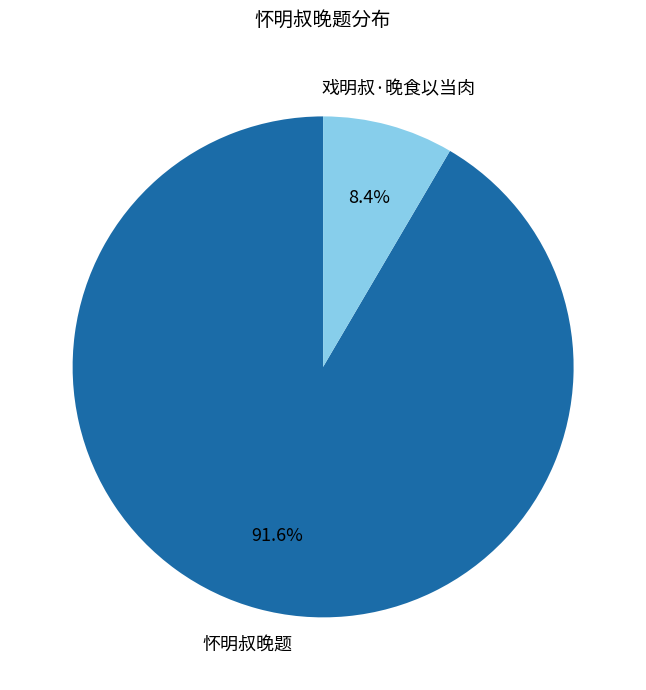

Is there any slice that represents more than half of the pie?

Yes